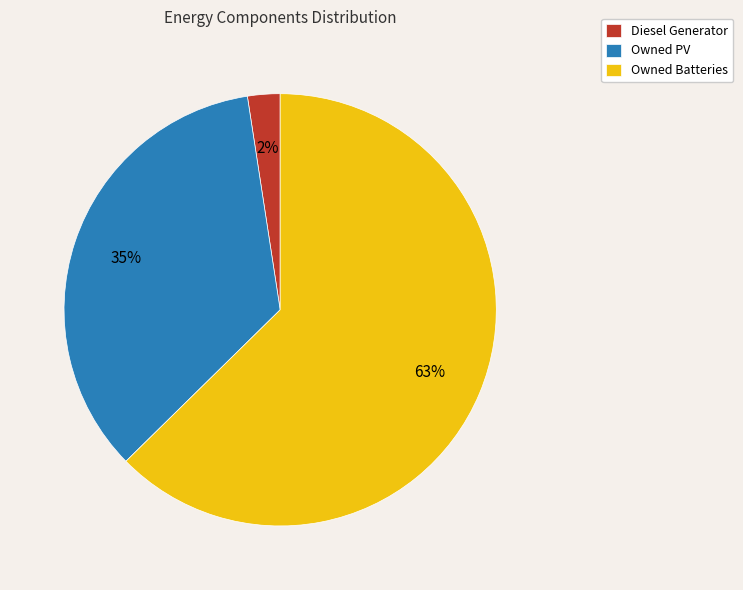

Between Owned Batteries and Diesel Generator, which is larger?

Owned Batteries